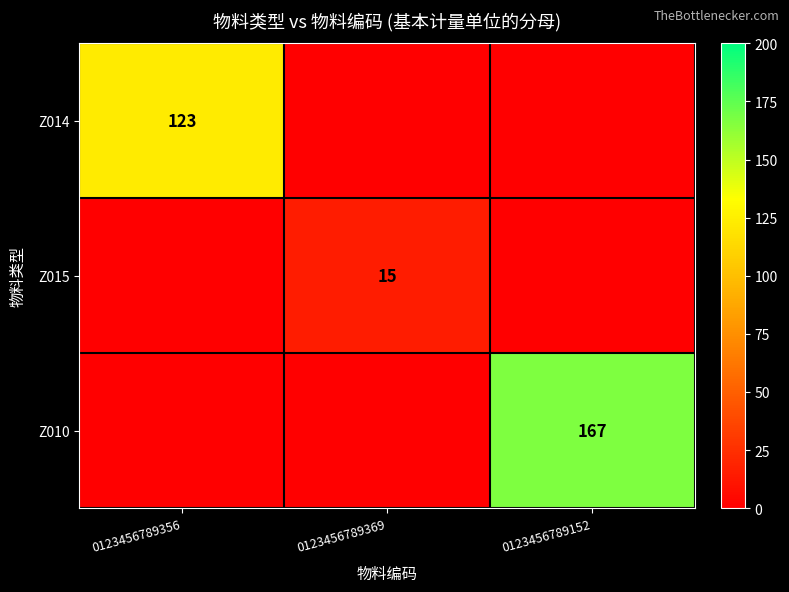

True or false: Z015 has a value of 15 at 0123456789369.

True